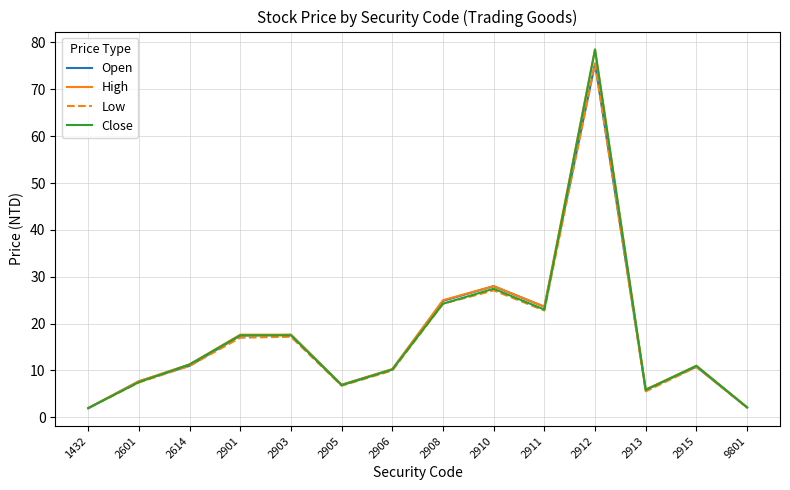

Which series changed the most between 2906 and 2908?

High